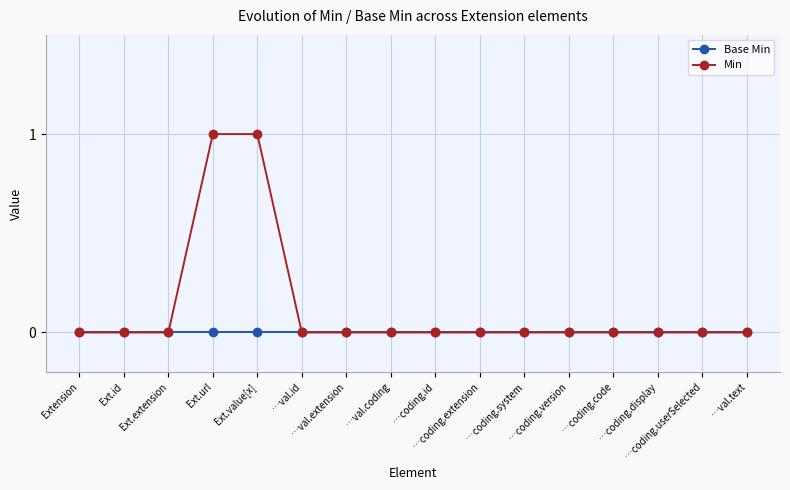

How many categories are shown in the chart?

16